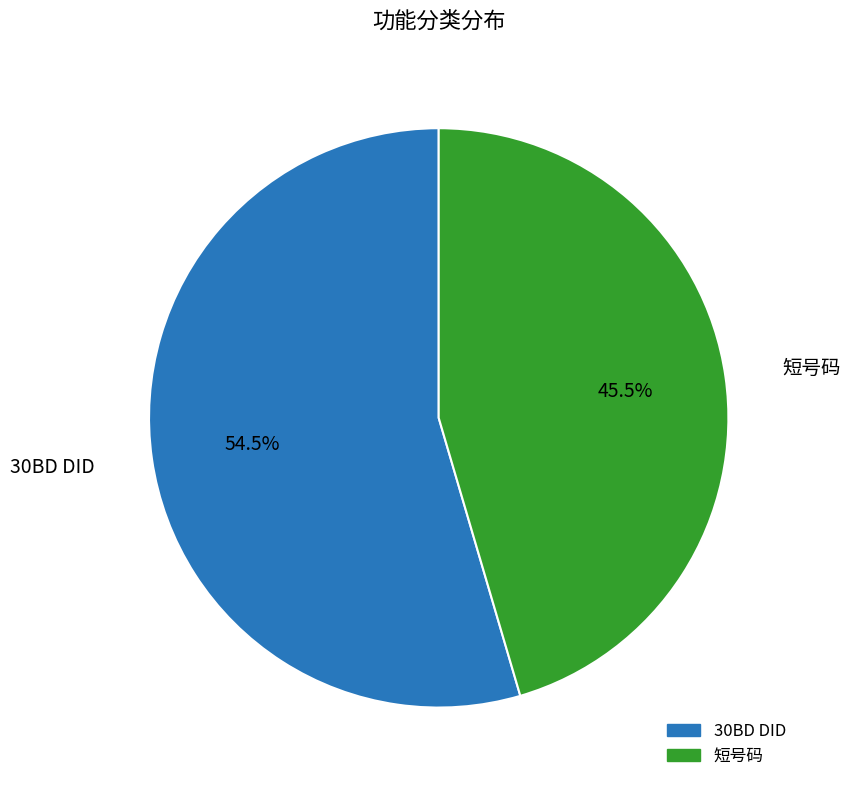

To the nearest percent, what is the combined percentage of 30BD DID and 短号码?

100%